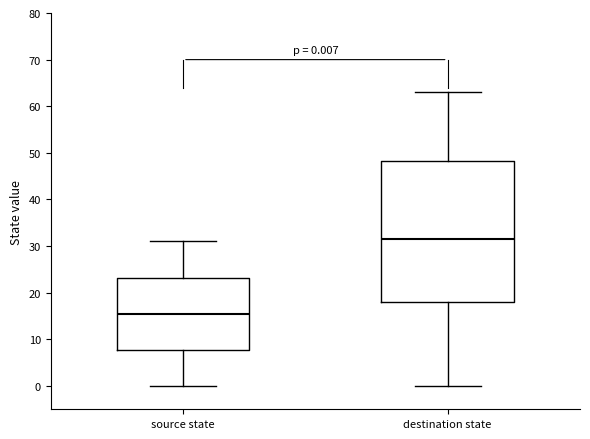

Which box is the tallest, from its lower edge to its upper edge?

destination state